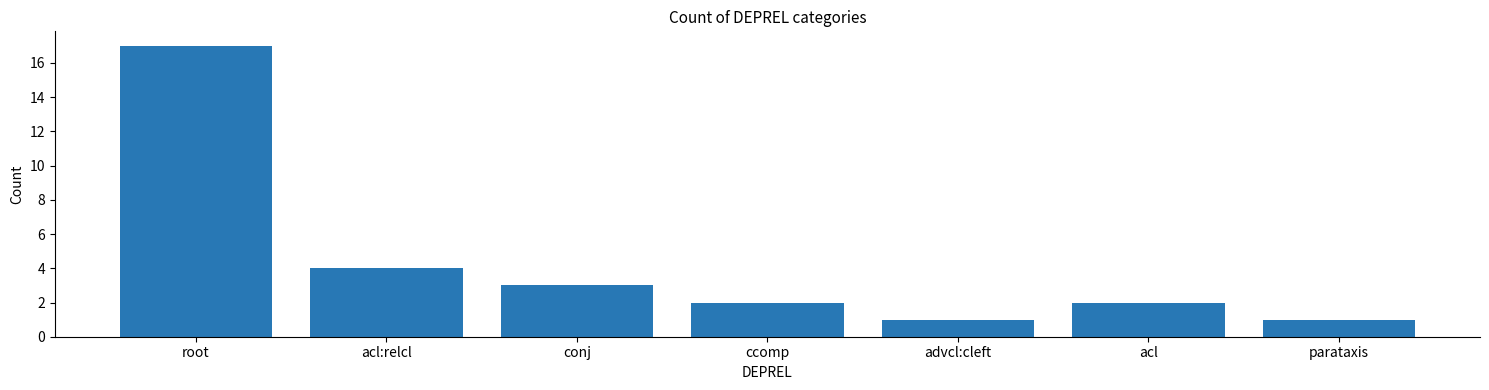

Is it true that the value at acl:relcl is 4?

True